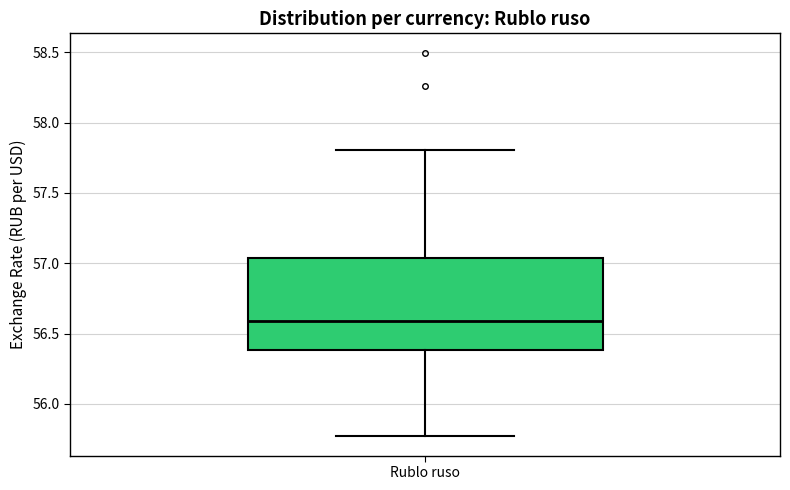

Where is the upper edge of the box for Rublo ruso on the y-axis? The values are not printed on the chart, so give them approximately, as read against the axis.

57.05